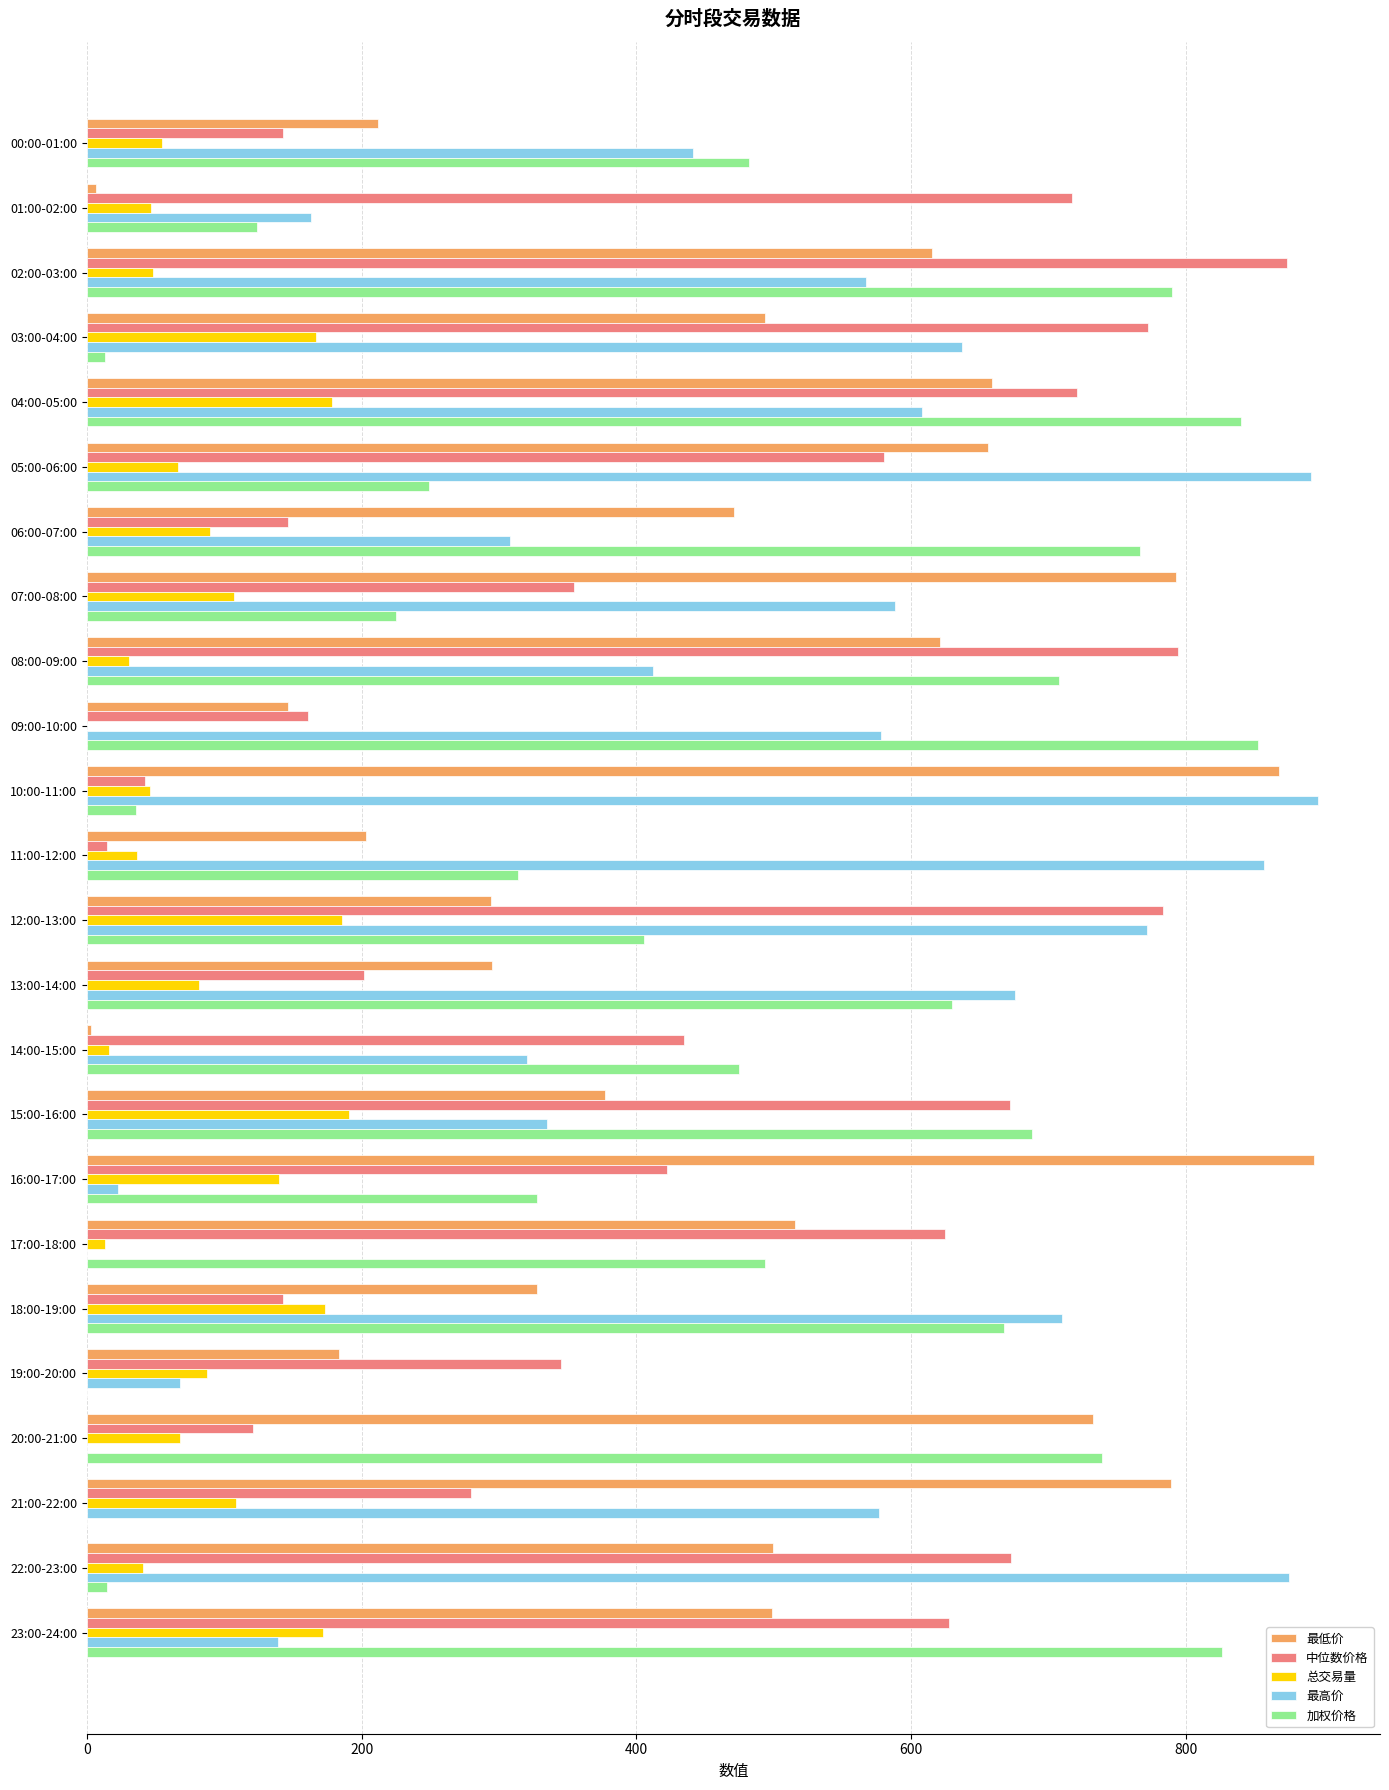

Between 05:00-06:00 and 22:00-23:00, which series saw the biggest shift?

加权价格